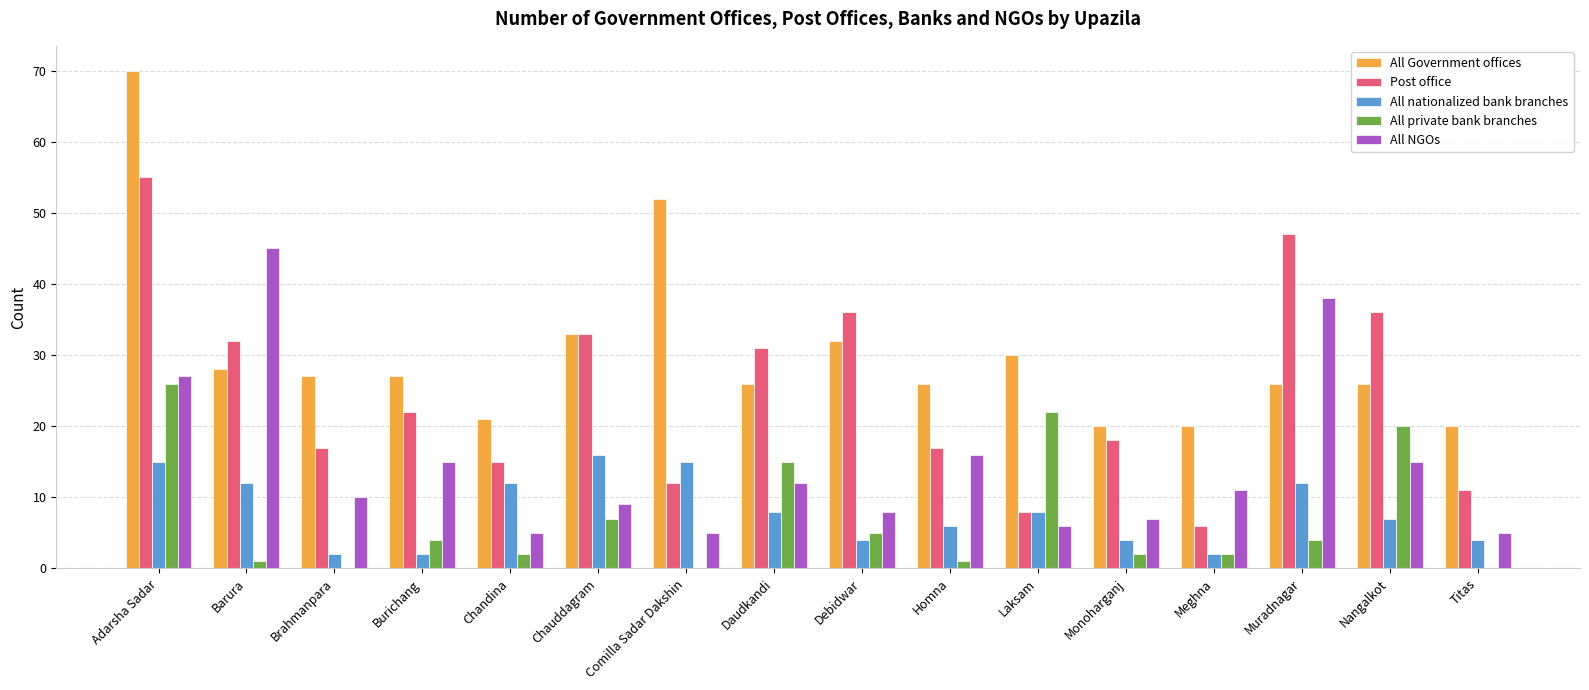

Between Burichang and Comilla Sadar Dakshin, which series saw the biggest shift?

All Government offices